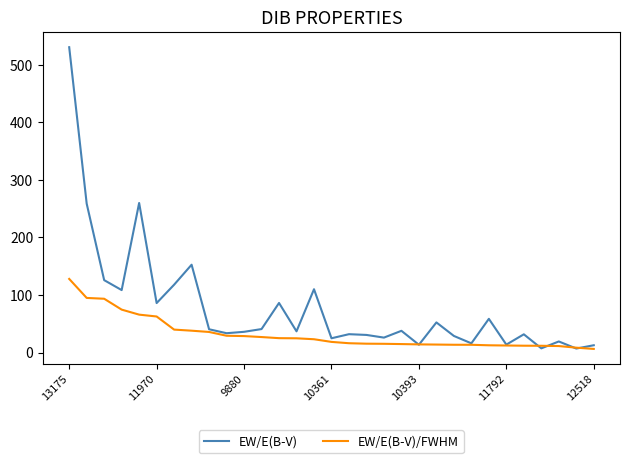

What is the highest value of the EW/E(B-V) series?

530.6